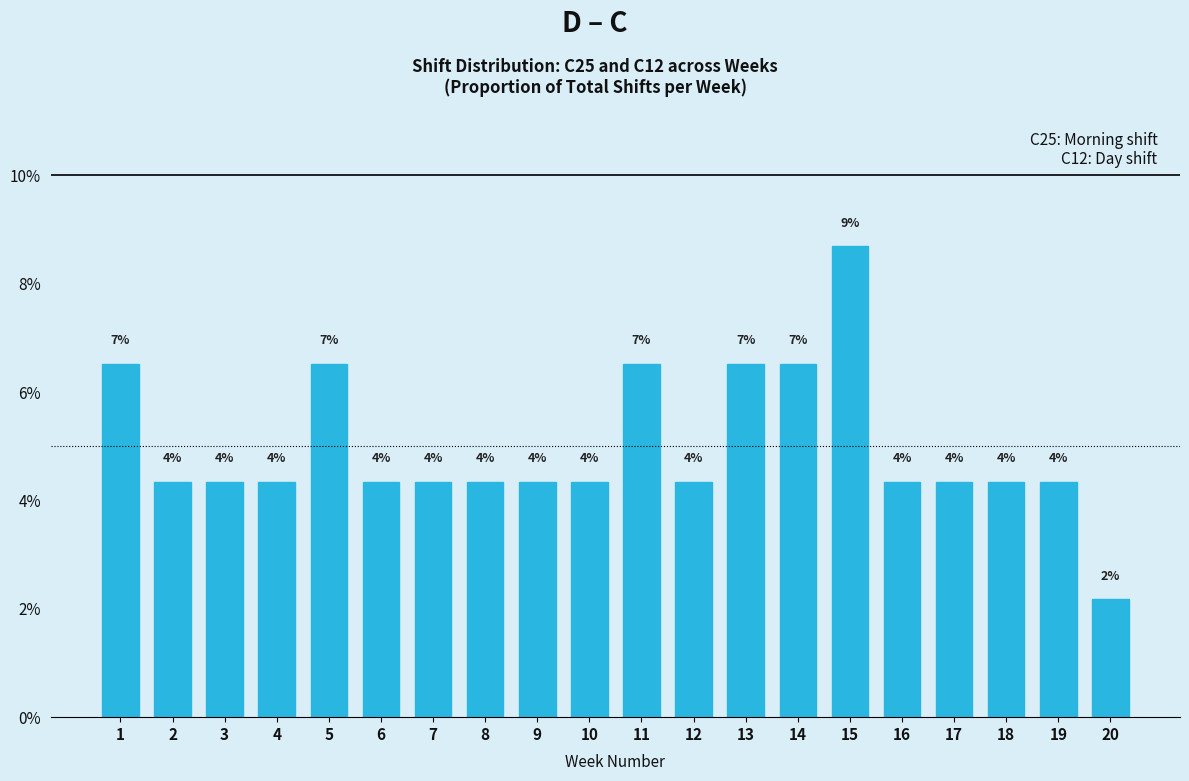

How many bars are there in total?

20